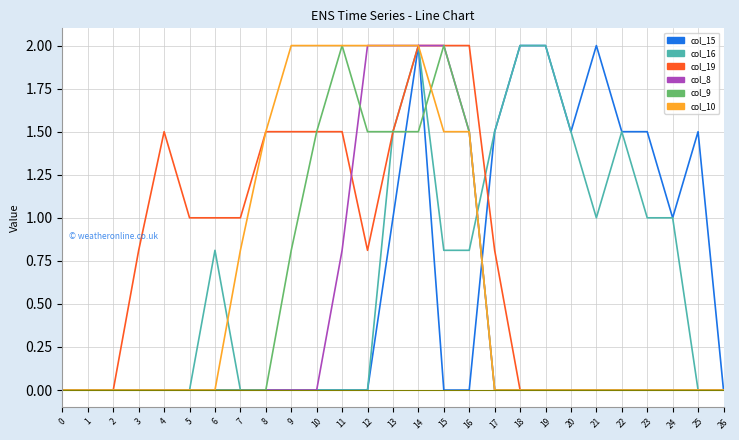

What is the total value across all series at 9?

4.3